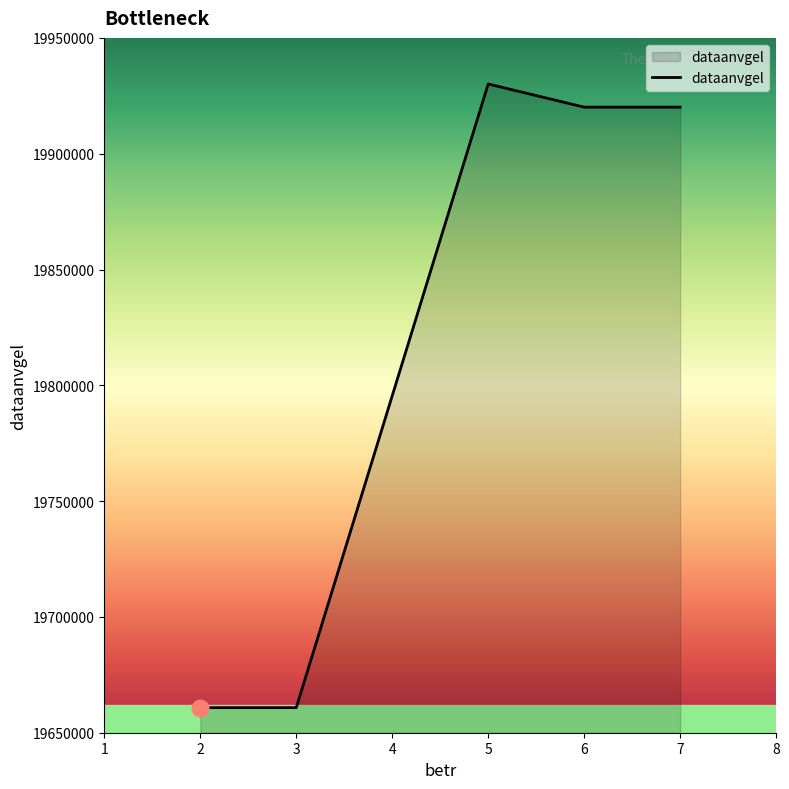

At which category does the chart reach its peak across all series?

5